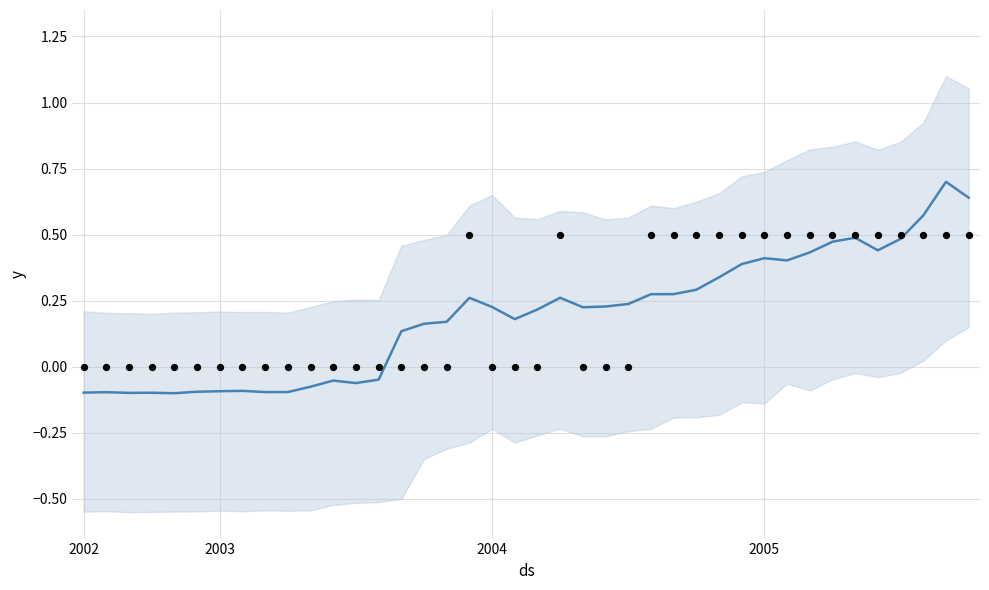

At how many categories does at least one series exceed 0?

26